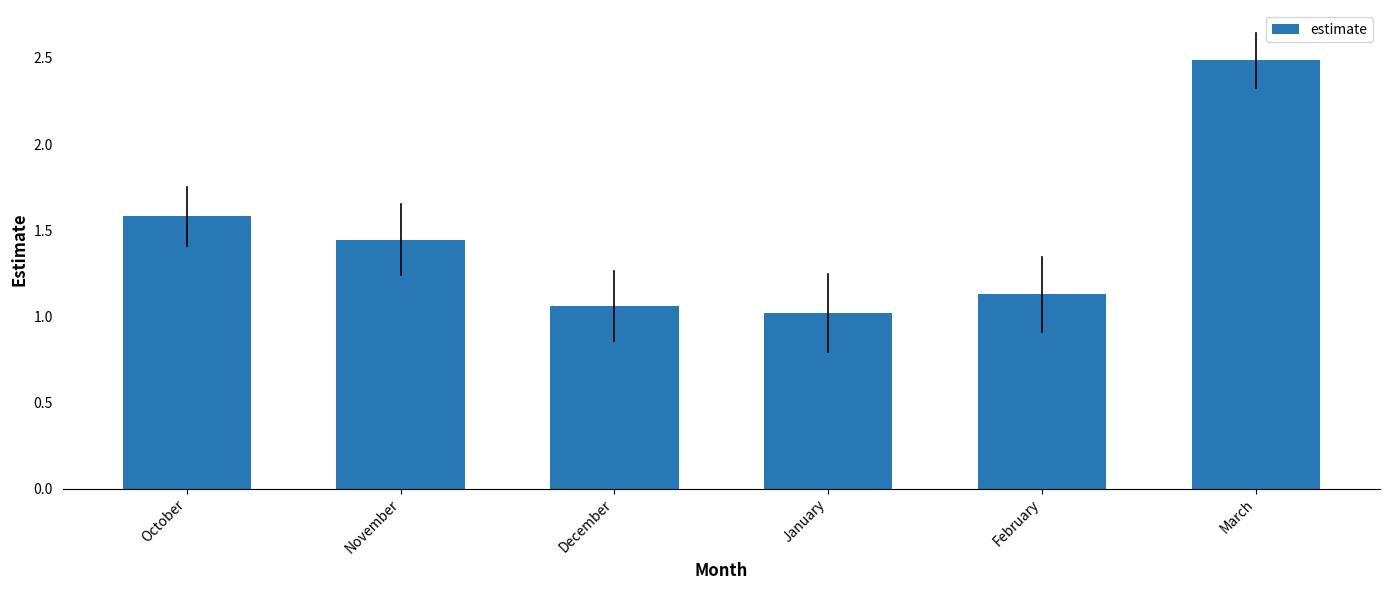

At which label is the value closest to 1?

January